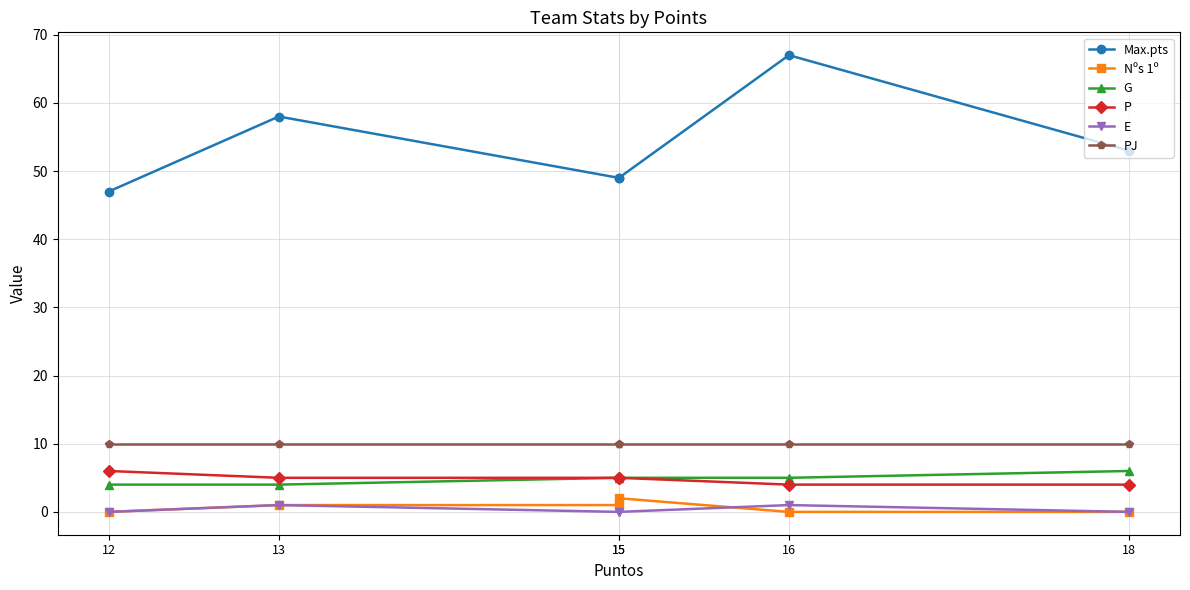

At how many categories does at least one series exceed 57?

2